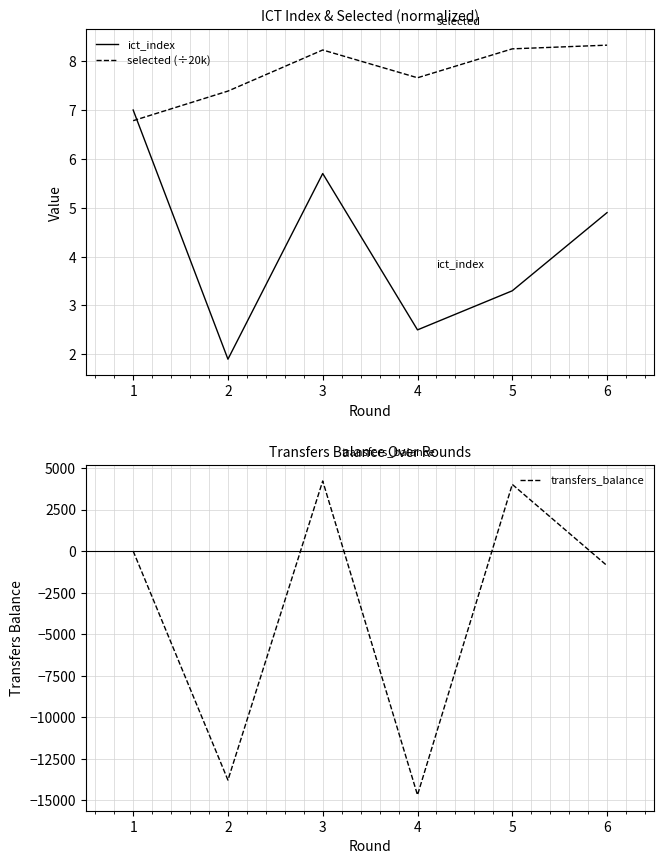

What is the value of the ict_index point at the 1st from the left?

7.0